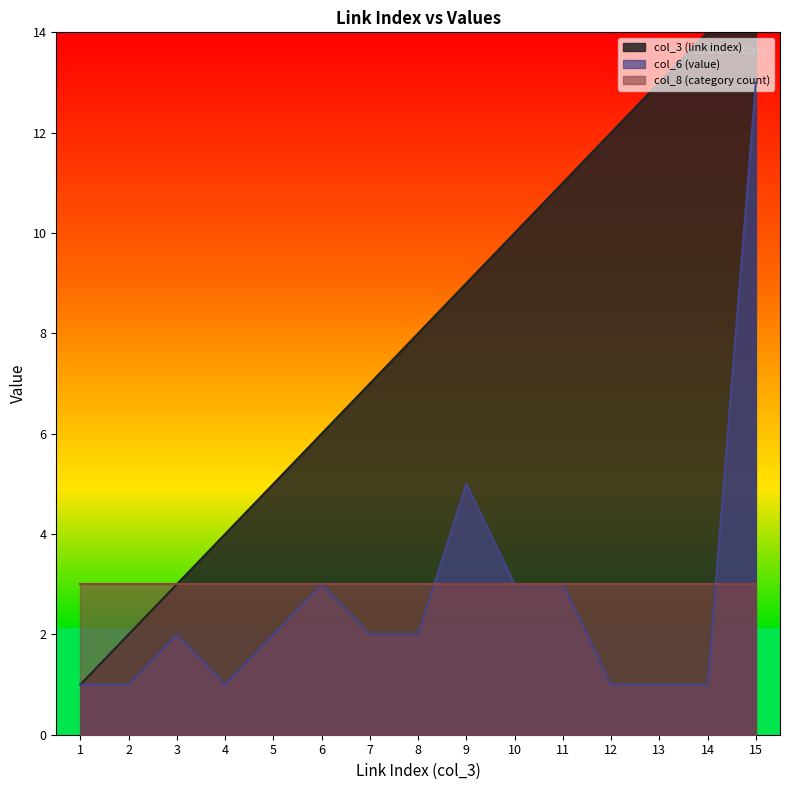

True or false: col_3 (link index) has a value of 15 at 15.

True